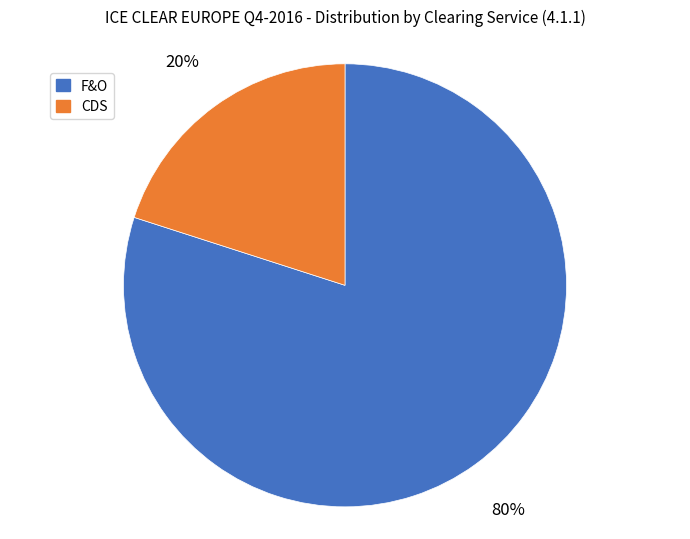

How many slices are in this pie chart?

2